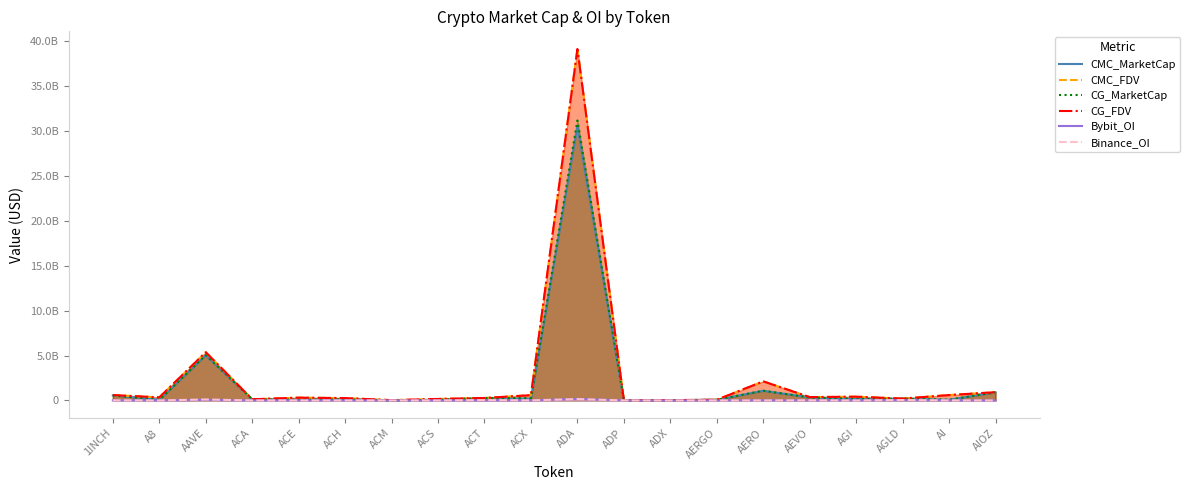

Rank the series at AERGO from highest to lowest value.

CG_FDV, CMC_FDV, CG_MarketCap, CMC_MarketCap, Binance_OI, Bybit_OI